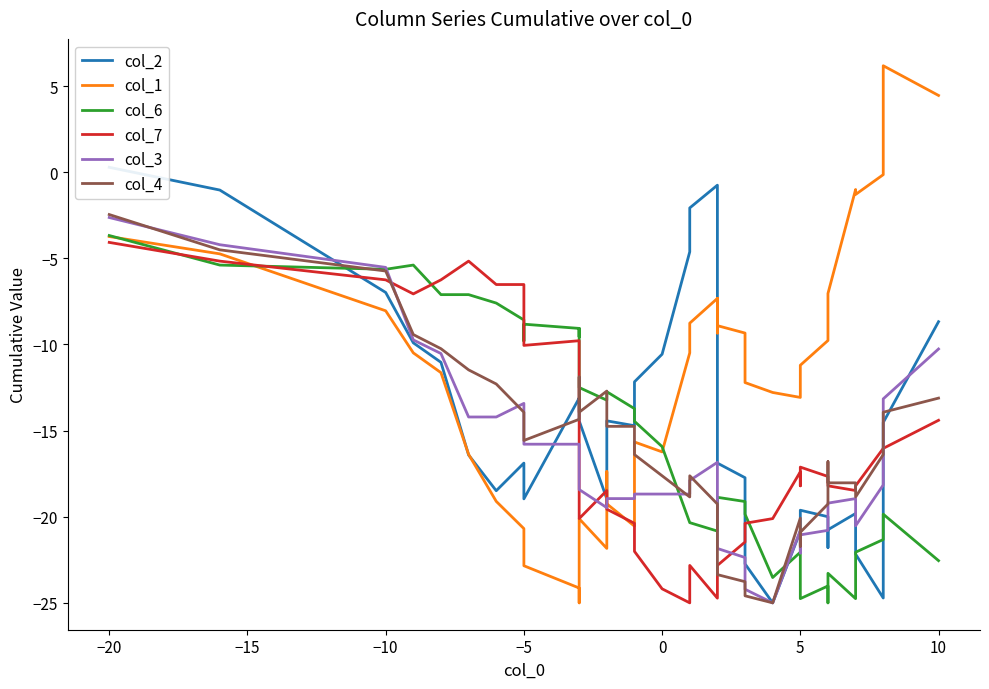

Reading left to right, list all the values displayed in this chart.

col_2: 0.3	-1.0	-7.0	-9.9	-11.0	-16.4	-18.5	-16.9	-17.9	-19.0	-13.1	-13.4	-13.1	-14.4	-19.0	-16.6	-14.4	-14.7	-12.2	-10.6	-4.6	-2.1	-0.8	-6.4	-12.1	-16.9	-17.7	-22.7	-25.0	-20.8	-21.0	-19.6	-20.0	-21.8	-20.8	-19.8	-22.2	-24.7	-14.5	-8.7
col_1: -3.7	-4.7	-8.0	-10.5	-11.6	-16.4	-19.1	-20.7	-21.6	-22.8	-24.1	-25.0	-24.6	-20.1	-21.8	-17.4	-19.3	-20.5	-15.7	-16.2	-10.5	-8.8	-7.3	-9.3	-7.3	-8.9	-9.3	-12.2	-12.8	-13.1	-12.5	-11.2	-9.8	-9.8	-7.0	-1.0	-1.3	-0.1	6.2	4.5
col_6: -3.7	-5.4	-5.6	-5.4	-7.1	-7.1	-7.6	-8.6	-9.8	-8.8	-9.1	-9.6	-9.1	-12.5	-13.2	-13.0	-12.7	-13.7	-14.5	-15.9	-20.3	-20.3	-20.8	-19.1	-19.6	-18.9	-19.1	-19.9	-23.5	-22.1	-24.8	-24.8	-24.0	-25.0	-23.3	-24.8	-22.1	-21.3	-19.9	-22.5
col_7: -4.1	-5.2	-6.2	-7.1	-6.2	-5.2	-6.5	-6.5	-9.2	-10.1	-9.8	-11.4	-17.4	-20.1	-18.5	-19.0	-19.6	-20.4	-22.0	-24.2	-25.0	-22.8	-24.7	-23.4	-23.1	-22.8	-21.5	-20.4	-20.1	-17.4	-18.2	-17.1	-17.7	-18.2	-18.2	-18.5	-18.2	-16.0	-16.0	-14.4
col_3: -2.6	-4.2	-5.5	-9.7	-10.5	-14.2	-14.2	-13.4	-14.7	-15.8	-15.8	-16.6	-16.8	-18.4	-19.5	-19.5	-18.9	-18.9	-18.7	-18.7	-18.7	-17.9	-16.8	-18.4	-21.1	-21.8	-22.4	-24.2	-25.0	-20.8	-22.1	-21.1	-20.8	-19.5	-19.2	-18.9	-20.5	-18.2	-13.2	-10.3
col_4: -2.5	-4.5	-5.7	-9.4	-10.2	-11.5	-12.3	-13.9	-15.6	-15.6	-14.3	-12.7	-11.9	-13.9	-12.7	-13.5	-14.8	-14.8	-16.4	-17.6	-18.9	-17.6	-19.3	-20.9	-23.0	-23.4	-23.8	-24.6	-25.0	-20.1	-21.7	-20.9	-19.3	-16.8	-18.0	-18.0	-18.9	-16.4	-13.9	-13.1